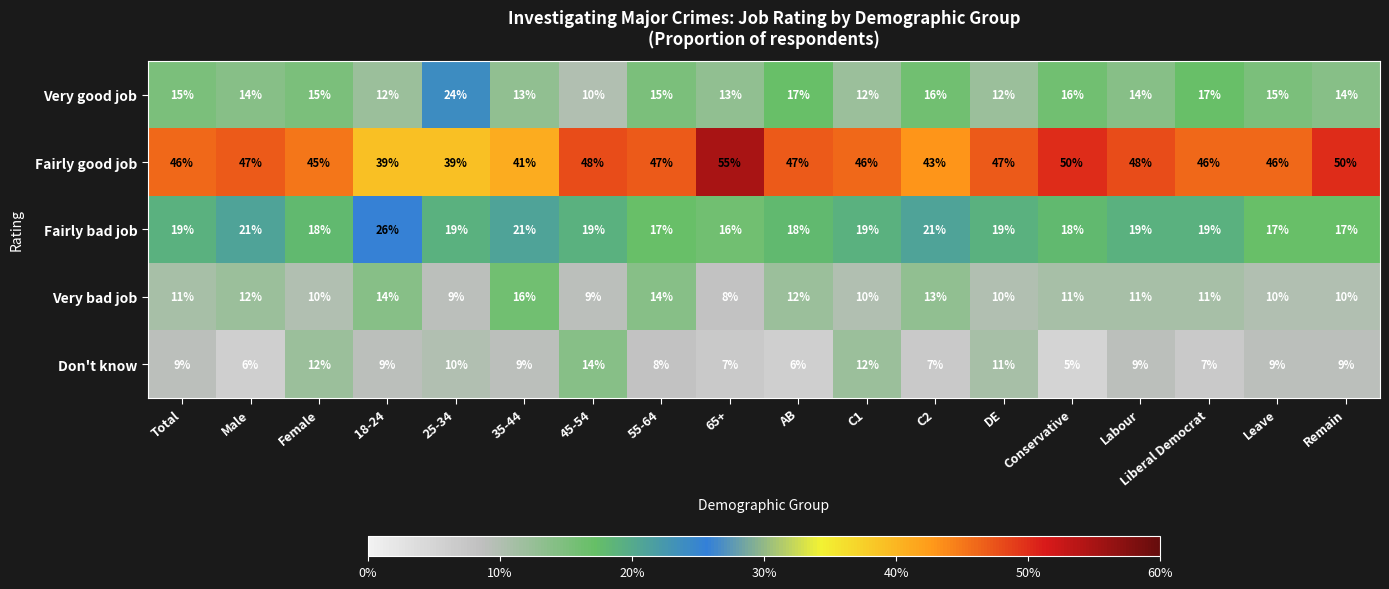

What is the sum of all Very bad job values?

201